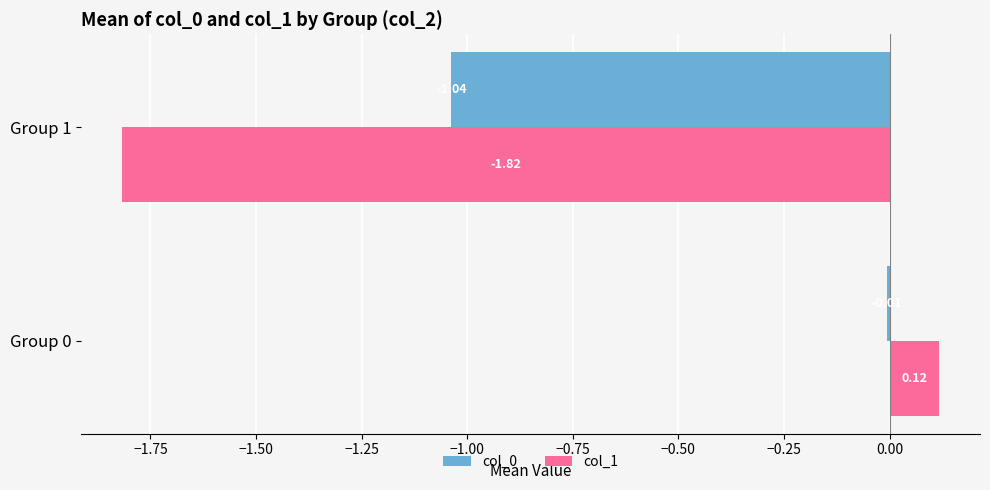

Does the chart contain any negative values?

Yes